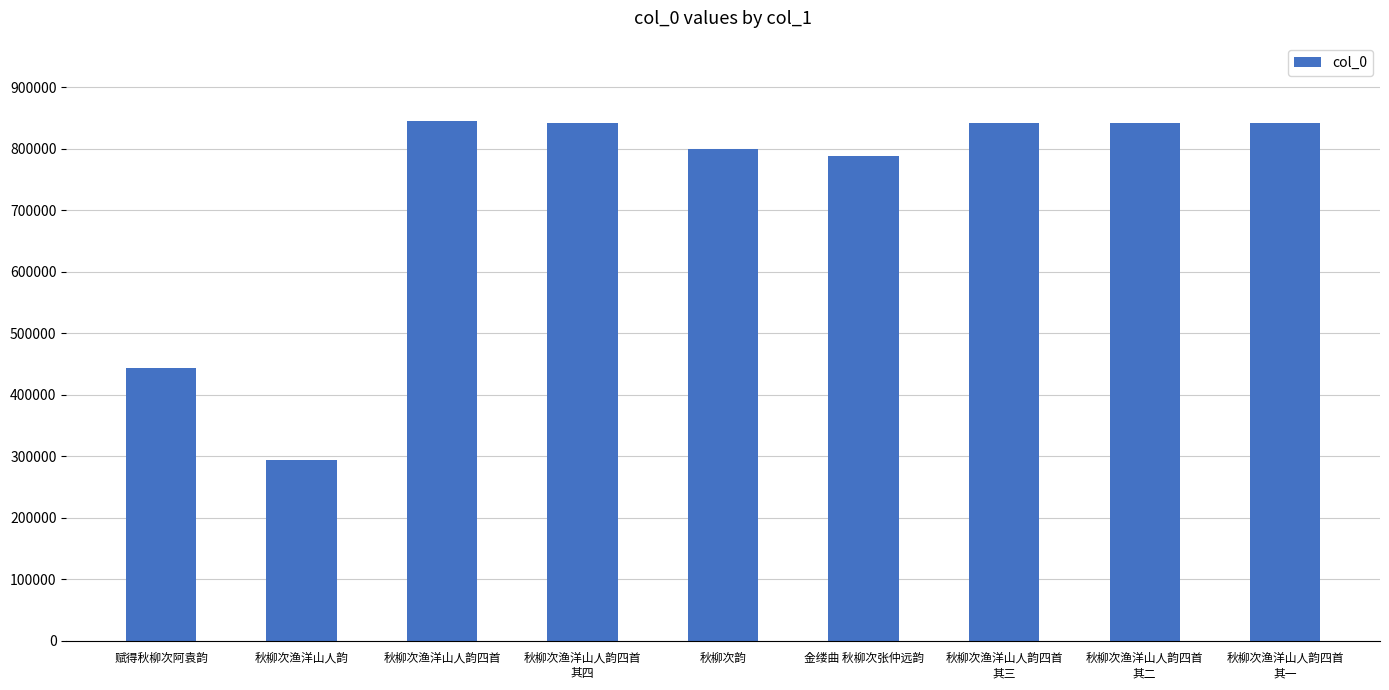

What is the label of the 2nd bar from the left?

秋柳次渔洋山人韵